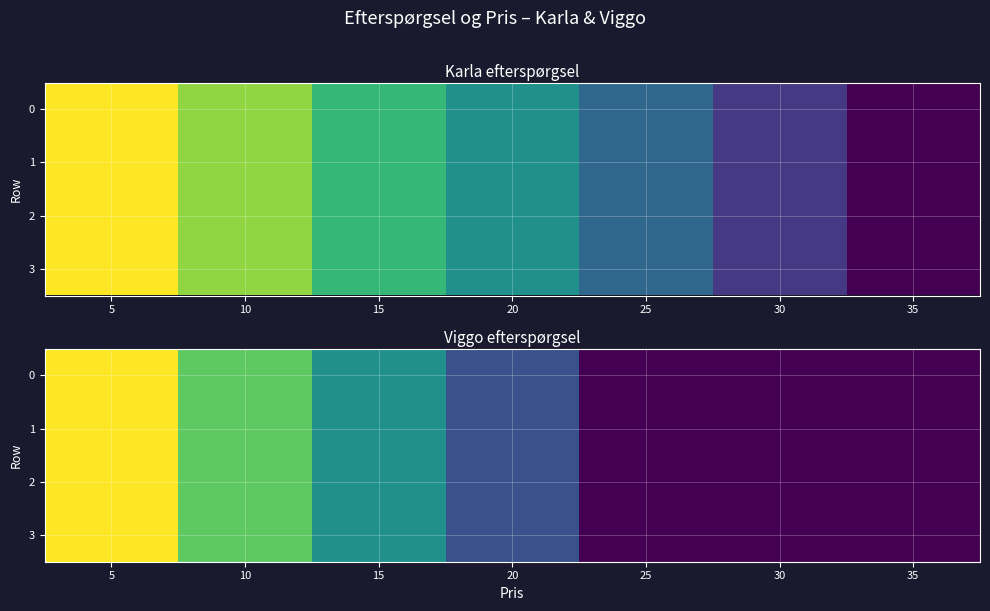

What is the average value of the 2 series?

4